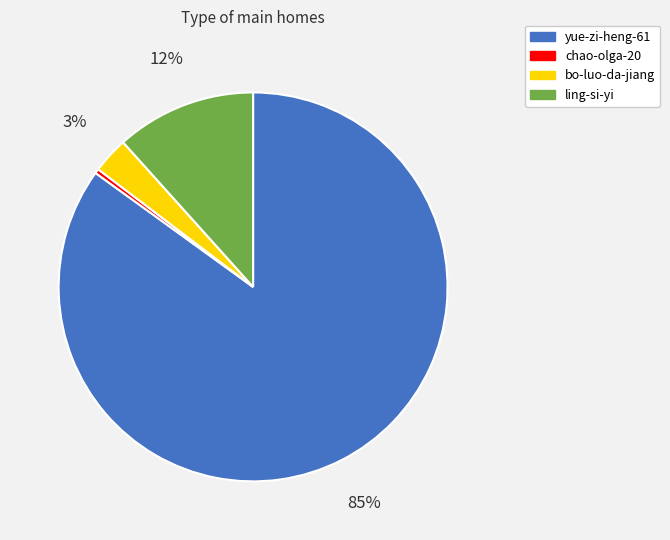

Which category has the biggest portion of the pie?

yue-zi-heng-61